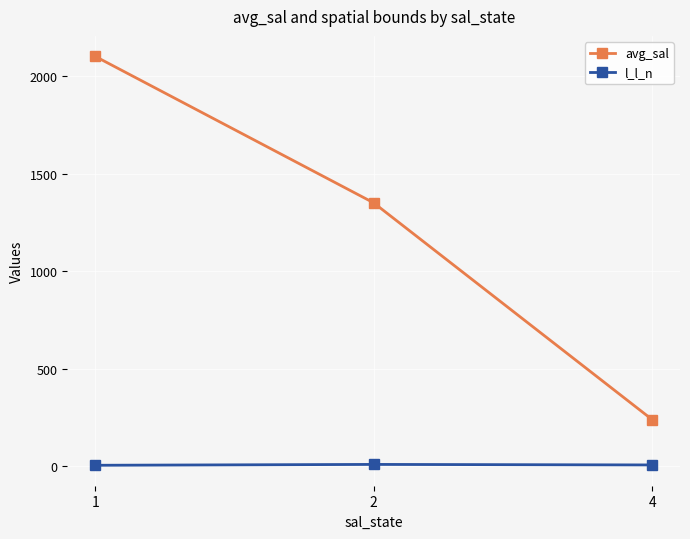

Read the l_l_n value at 2.

10.0